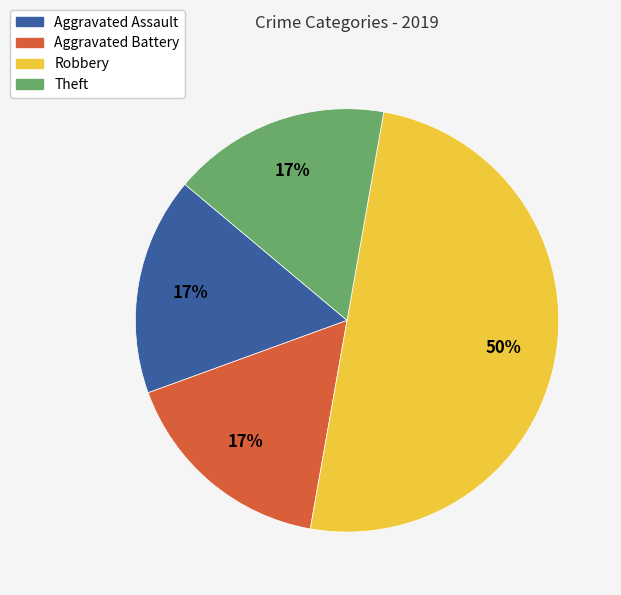

What percentage is the Aggravated Assault slice, to the nearest percent?

17%